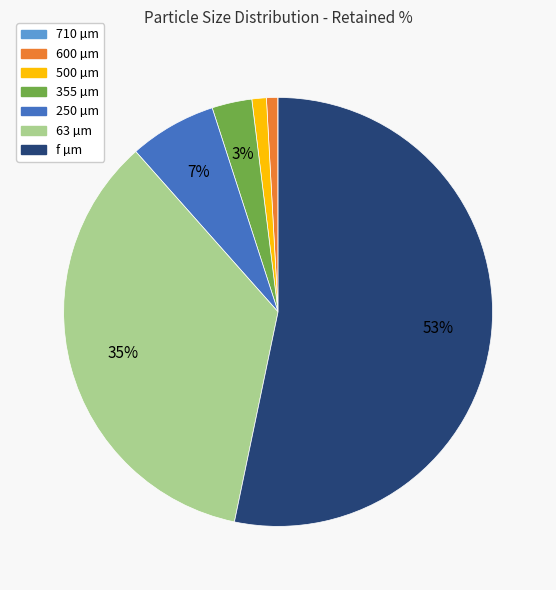

To the nearest percent, what is the average slice percentage?

14%